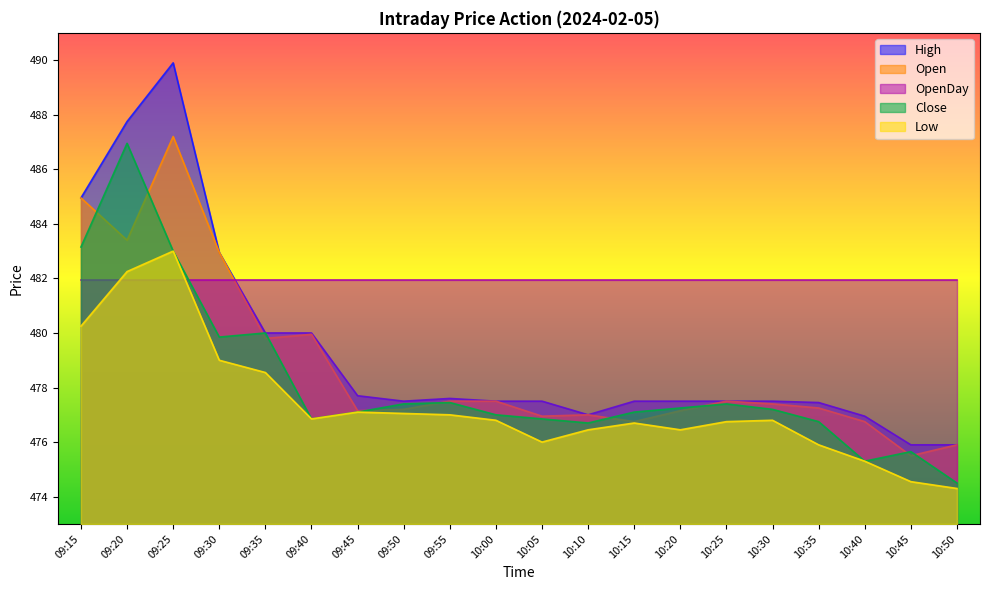

At which label is High closest to 482?

09:30